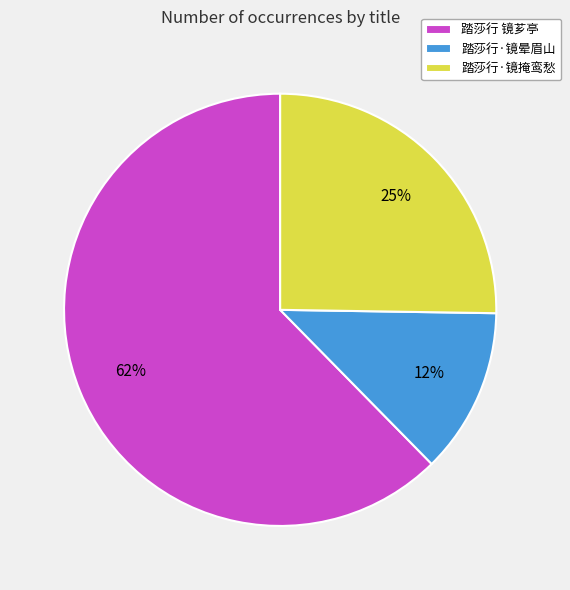

To the nearest percent, what portion does 踏莎行·镜掩鸾愁 represent?

25%